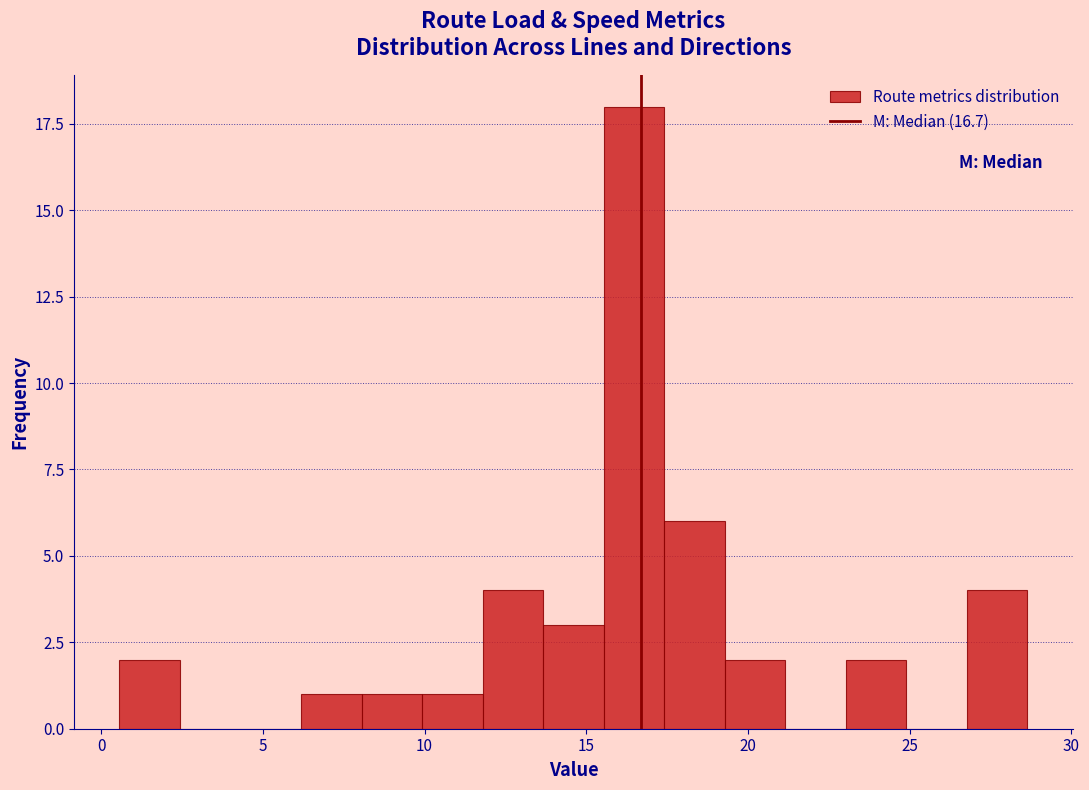

Around what value on the x-axis is the tallest bar? Give the approximate position of its centre, as read against the axis.

16.5